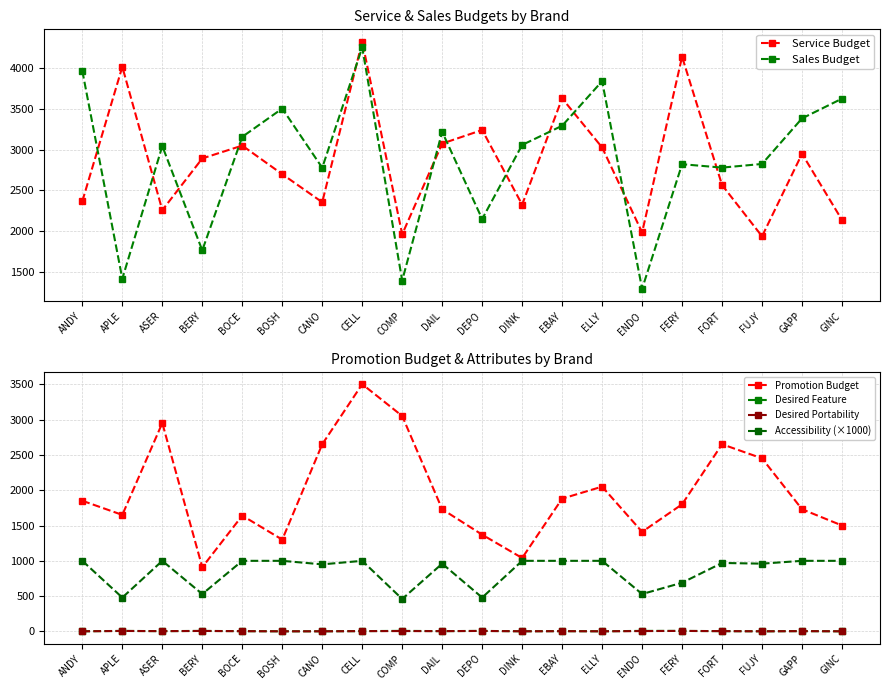

What is the approximate value of Promotion Budget at FUJY?

2450.0